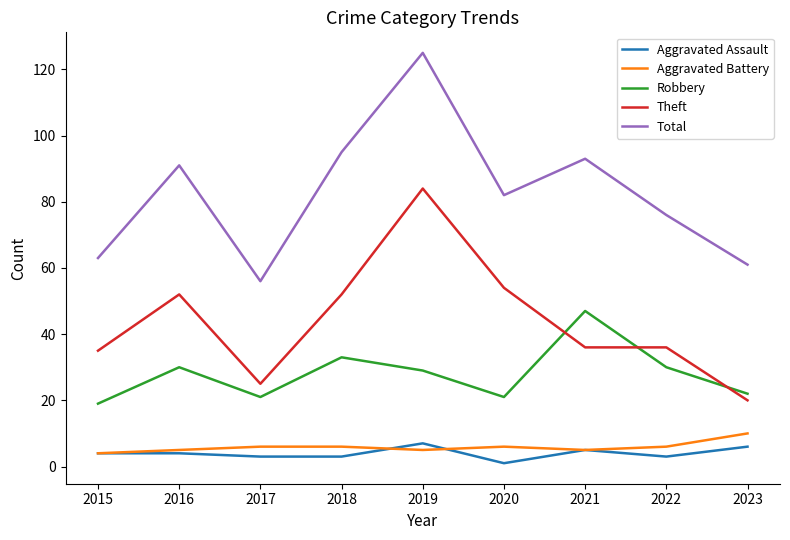

Reading left to right, transcribe all the data shown in this chart.

Aggravated Assault: 2015=4	2016=4	2017=3	2018=3	2019=7	2020=1	2021=5	2022=3	2023=6
Aggravated Battery: 2015=4	2016=5	2017=6	2018=6	2019=5	2020=6	2021=5	2022=6	2023=10
Robbery: 2015=19	2016=30	2017=21	2018=33	2019=29	2020=21	2021=47	2022=30	2023=22
Theft: 2015=35	2016=52	2017=25	2018=52	2019=84	2020=54	2021=36	2022=36	2023=20
Total: 2015=63	2016=91	2017=56	2018=95	2019=125	2020=82	2021=93	2022=76	2023=61